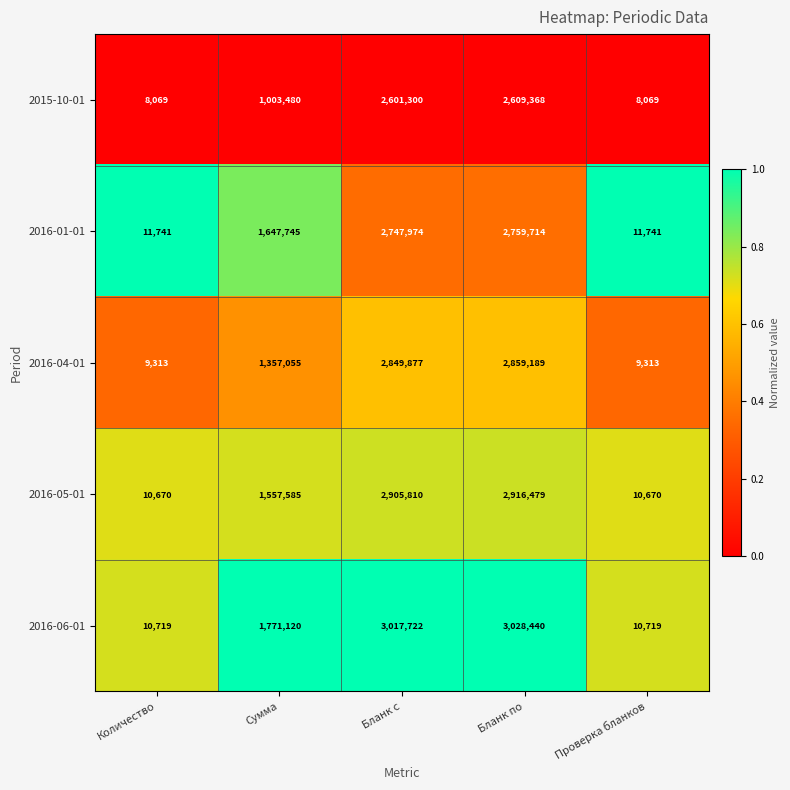

How many categories are shown in the chart?

5